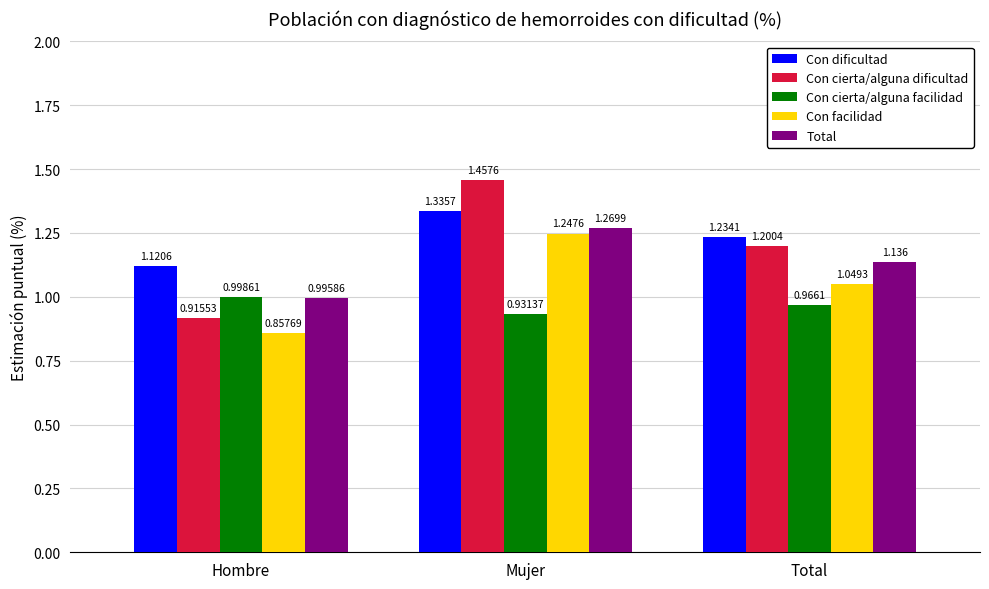

How many groups of bars are there?

3